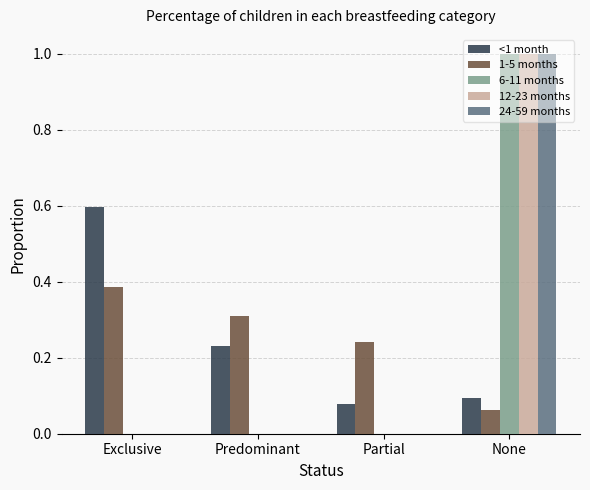

Is the value of <1 month at Predominant greater than the value of 12-23 months at Exclusive?

Yes